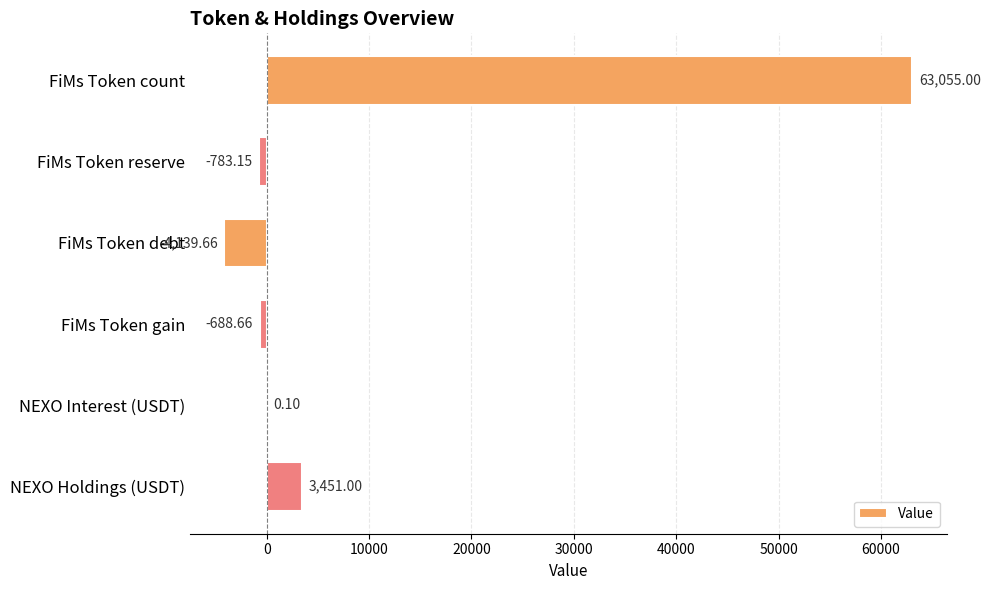

At which label is the value closest to 29457?

NEXO Holdings (USDT)